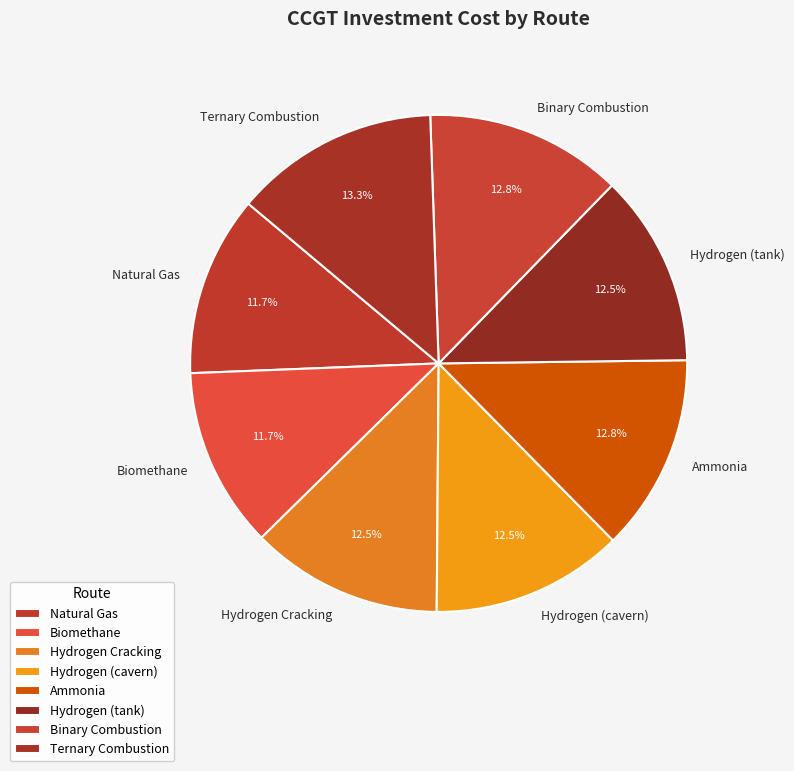

Which category has the biggest portion of the pie?

Ternary Combustion